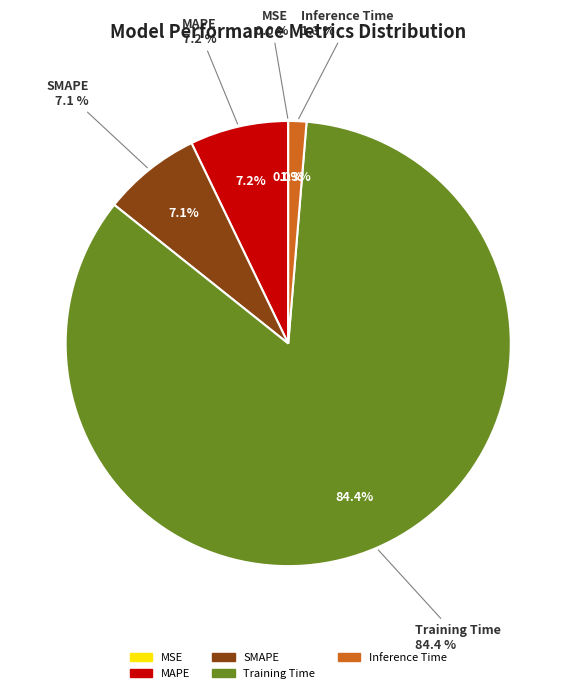

How many slices are in this pie chart?

5